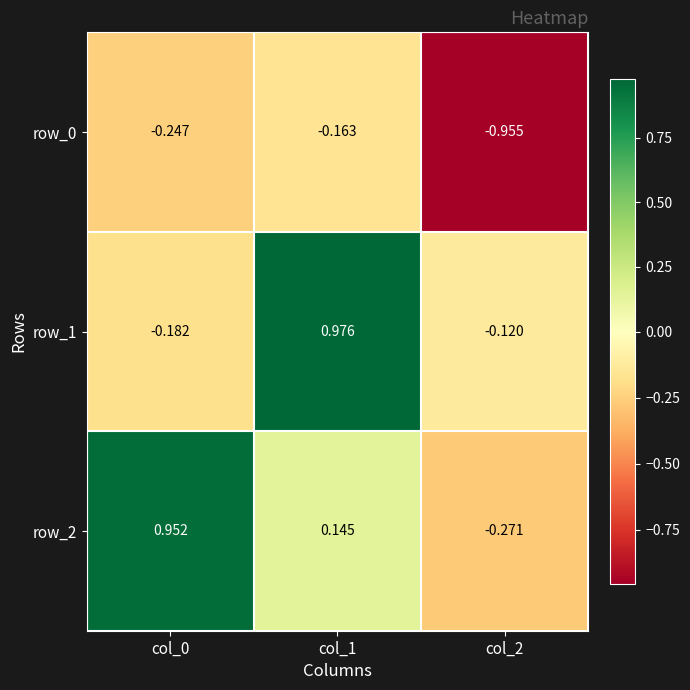

How many values in row_1 are below zero?

2